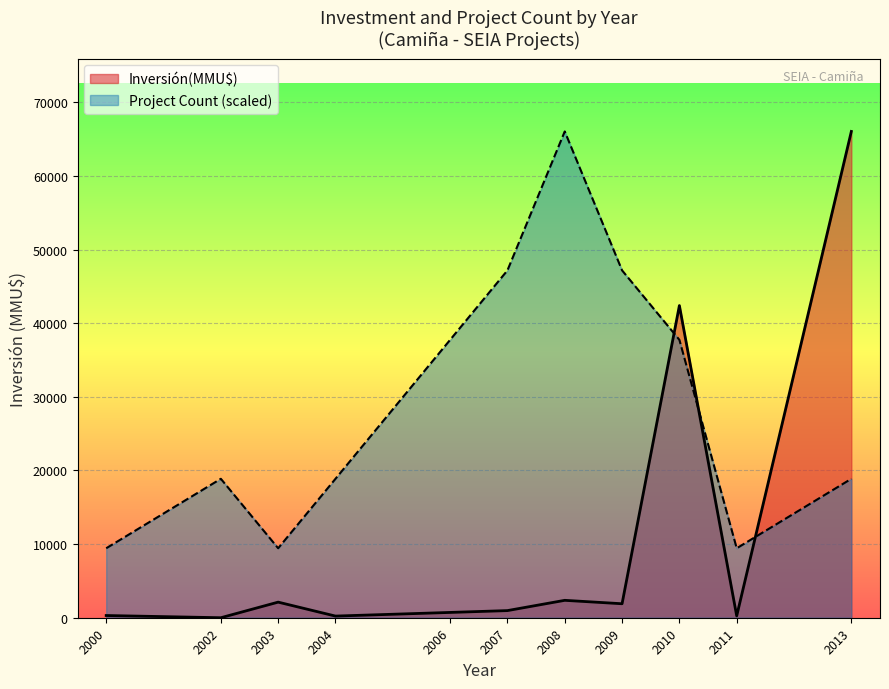

What is the total value across all series at 2008?

68416